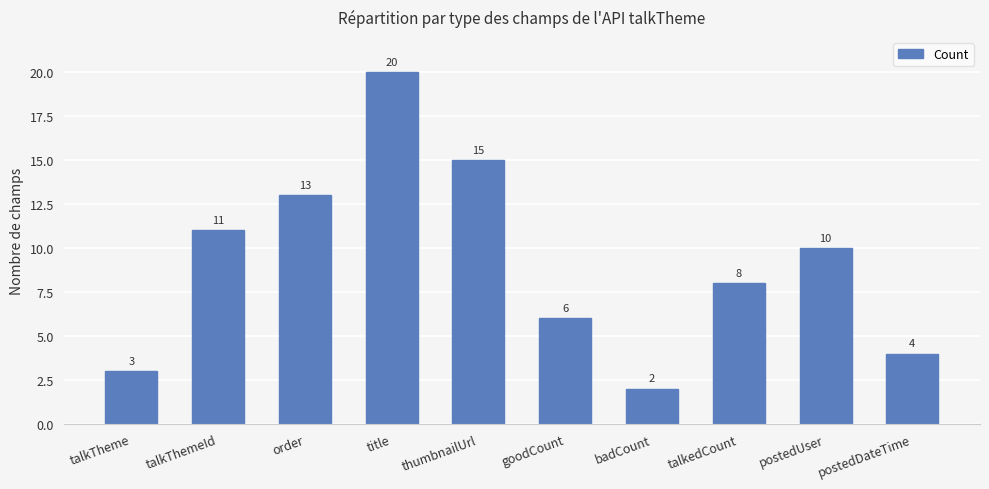

At which label is the value closest to 11?

talkThemeId